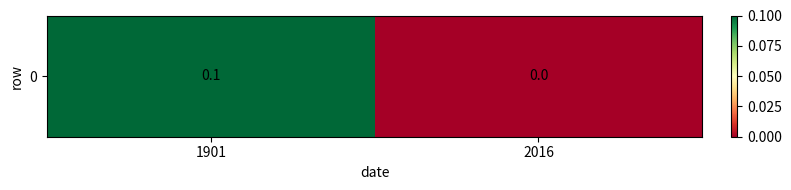

How many values are between 0 and 1?

2